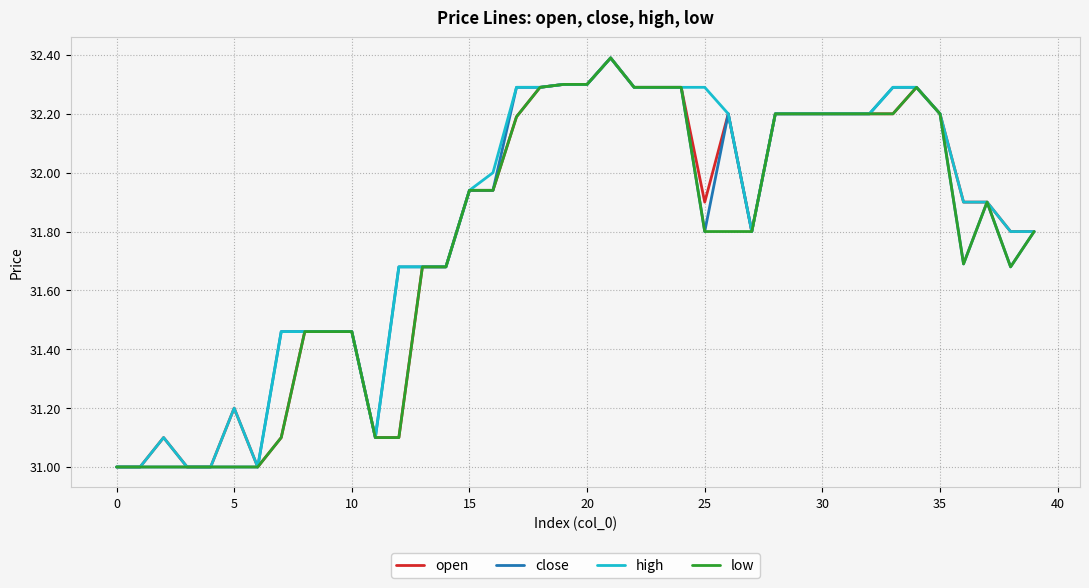

What is the maximum value shown in the chart?

32.4